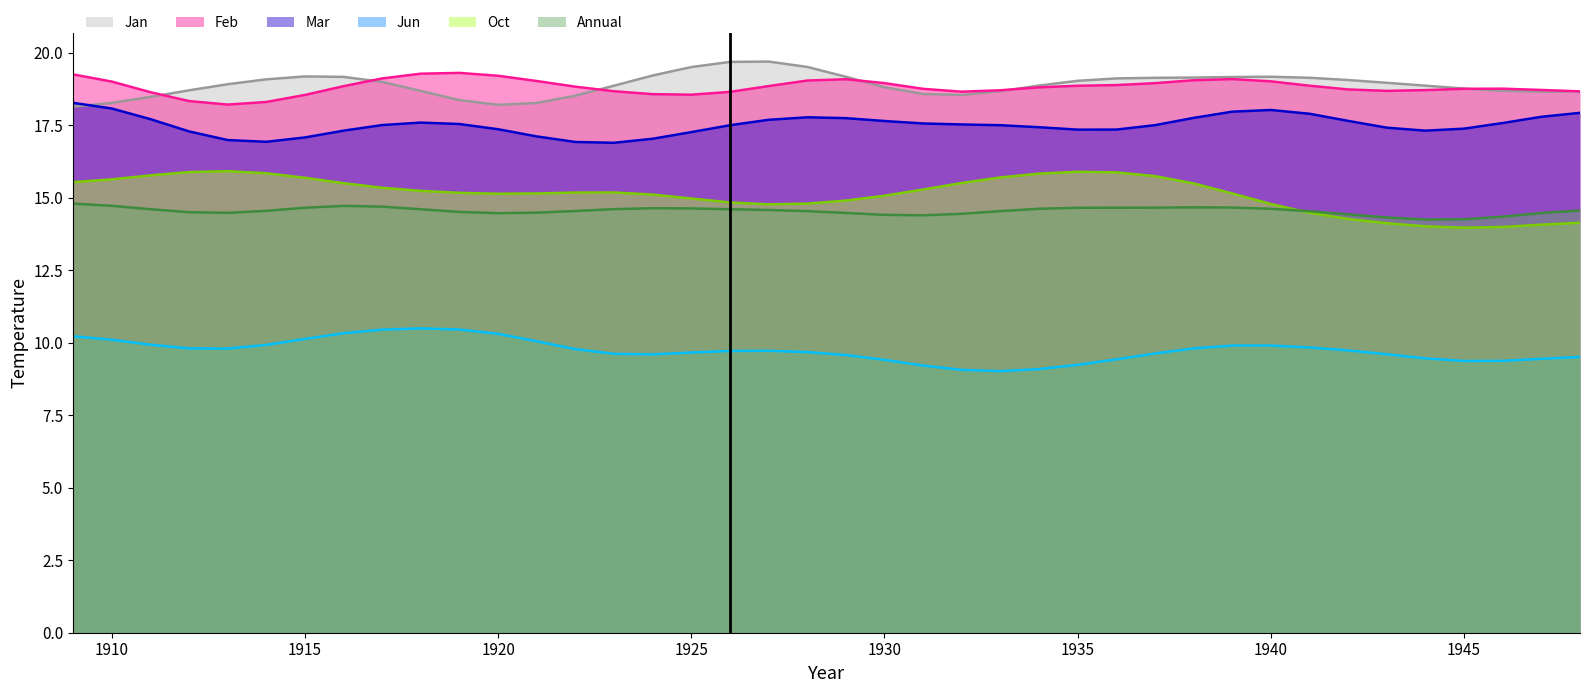

What is the maximum value for Feb?

19.3